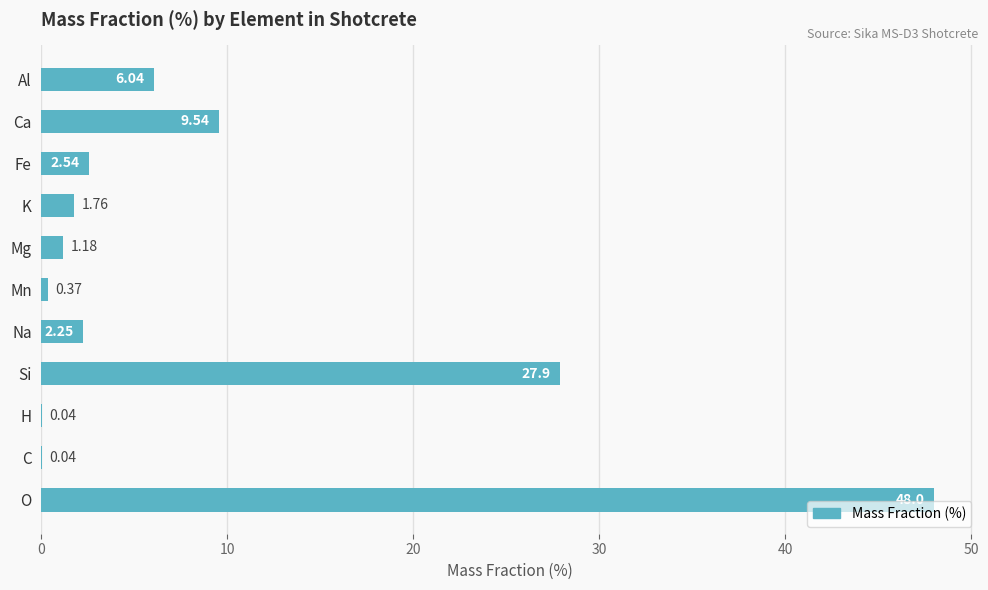

What is the sum of all values?

99.7